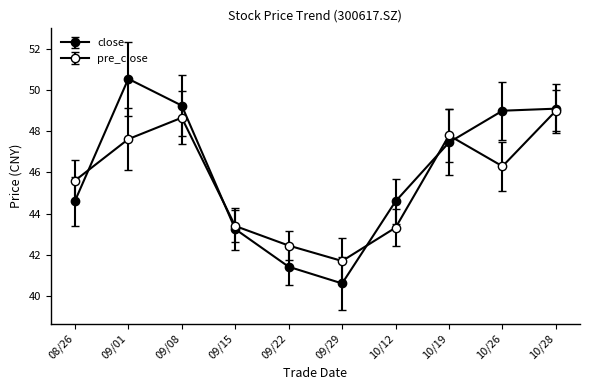

How many values in the pre_close series are below 46?

5